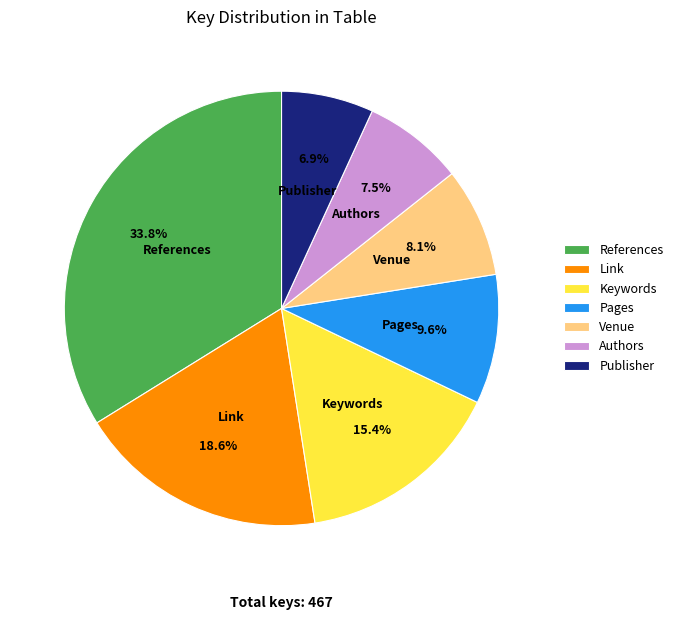

To the nearest percent, what is the combined percentage of References and Pages?

43%